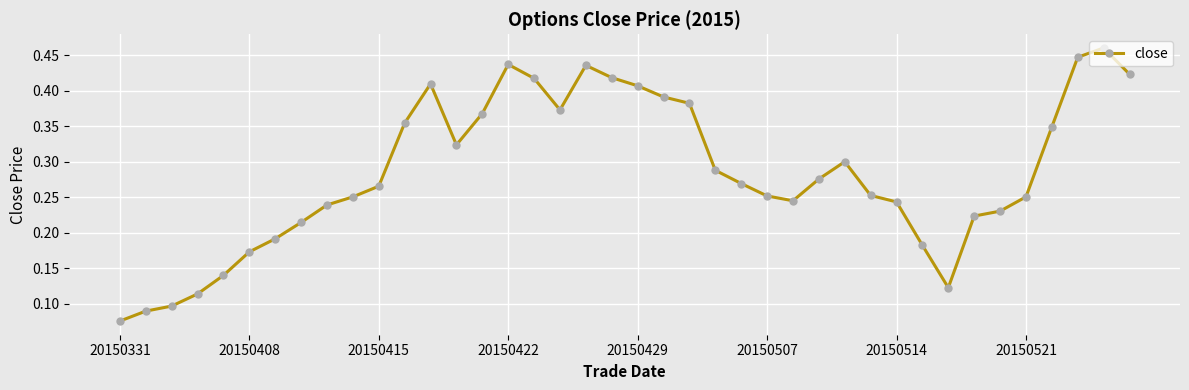

Count the values in the range 0 to 1.

40